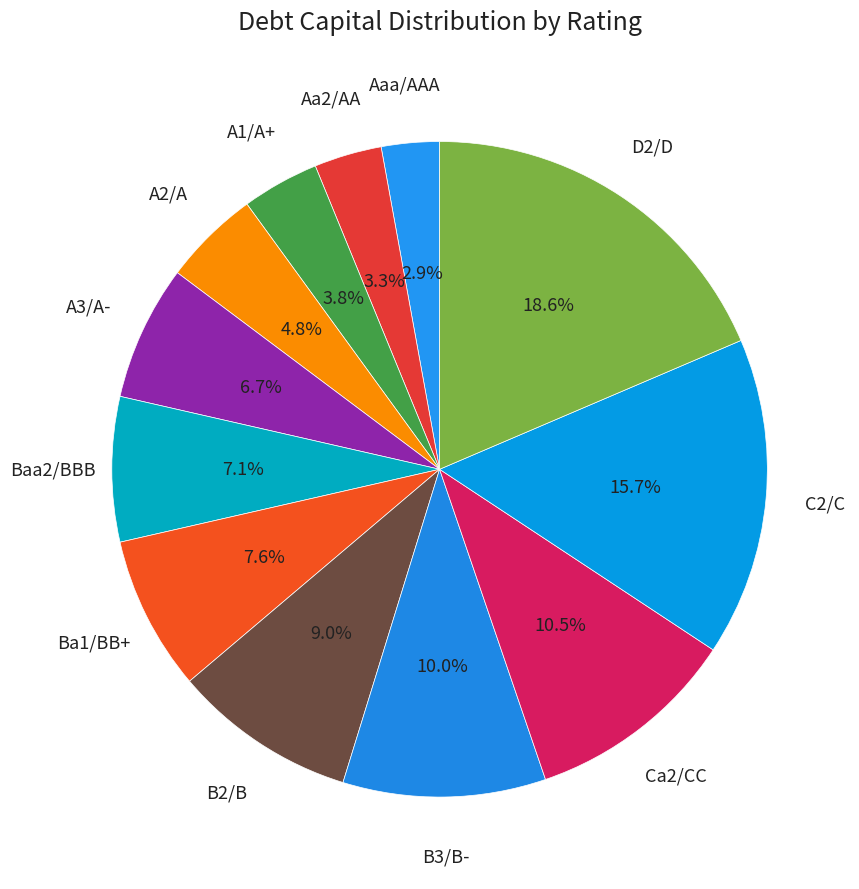

Does A2/A account for over 50% of the chart?

No